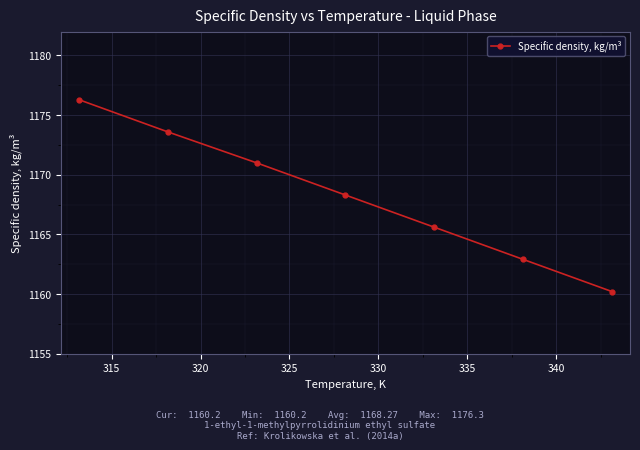

True or false: there are more than 0 points higher than both neighbors.

False